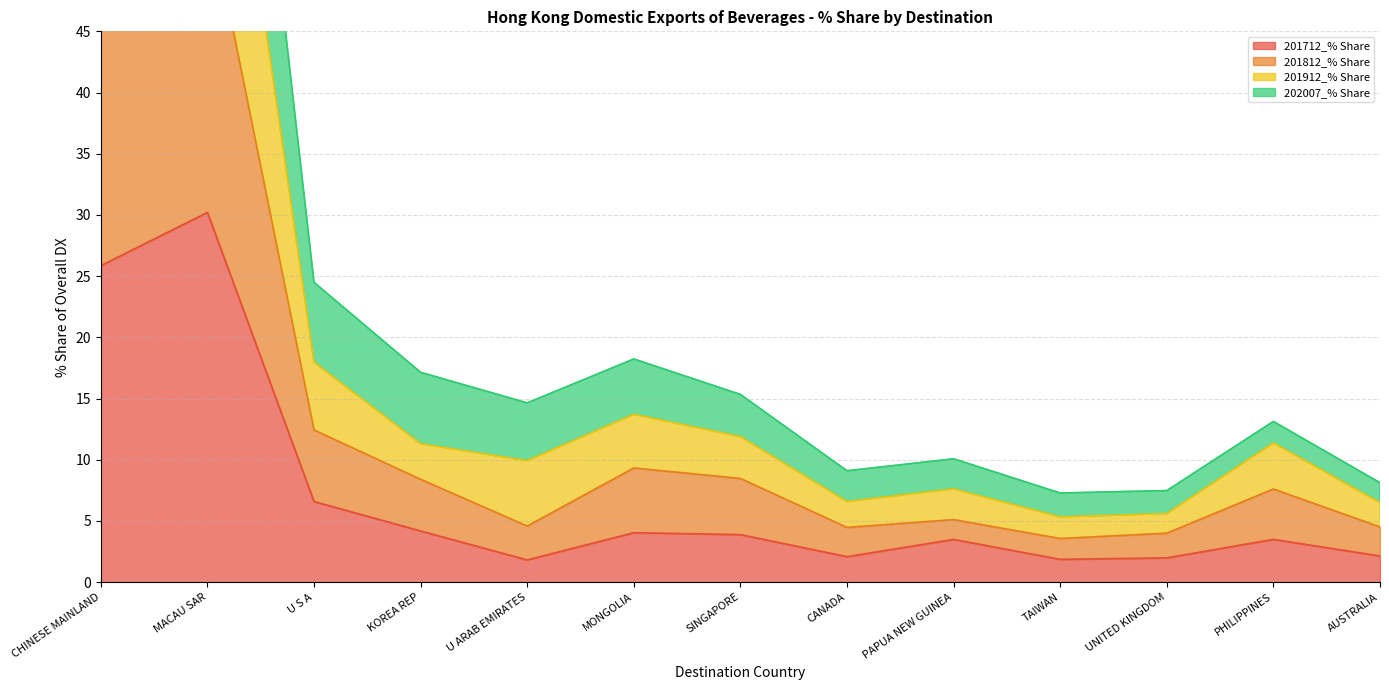

True or false: 201712_% Share has a value of 30.2 at MACAU SAR.

True